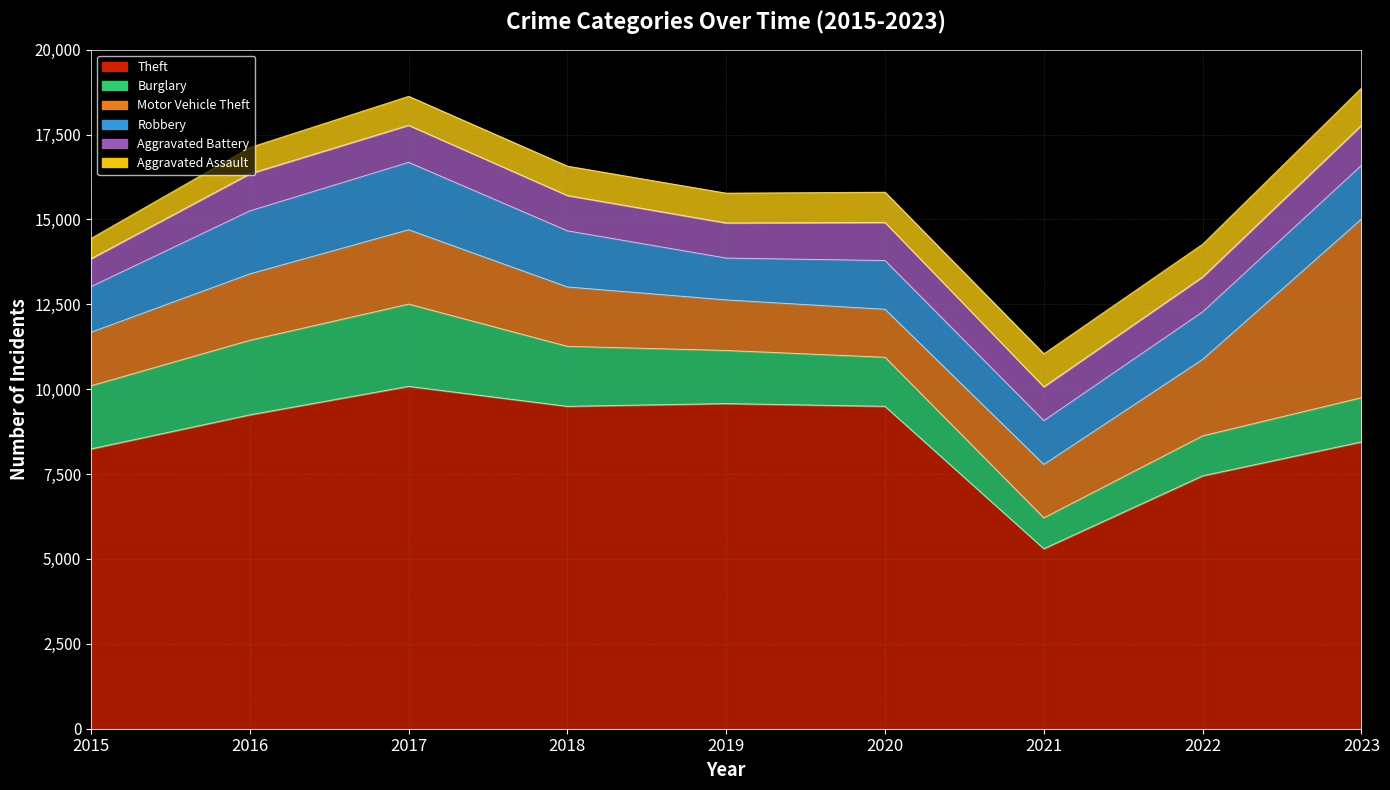

At which category is the sum across all series the highest?

2023